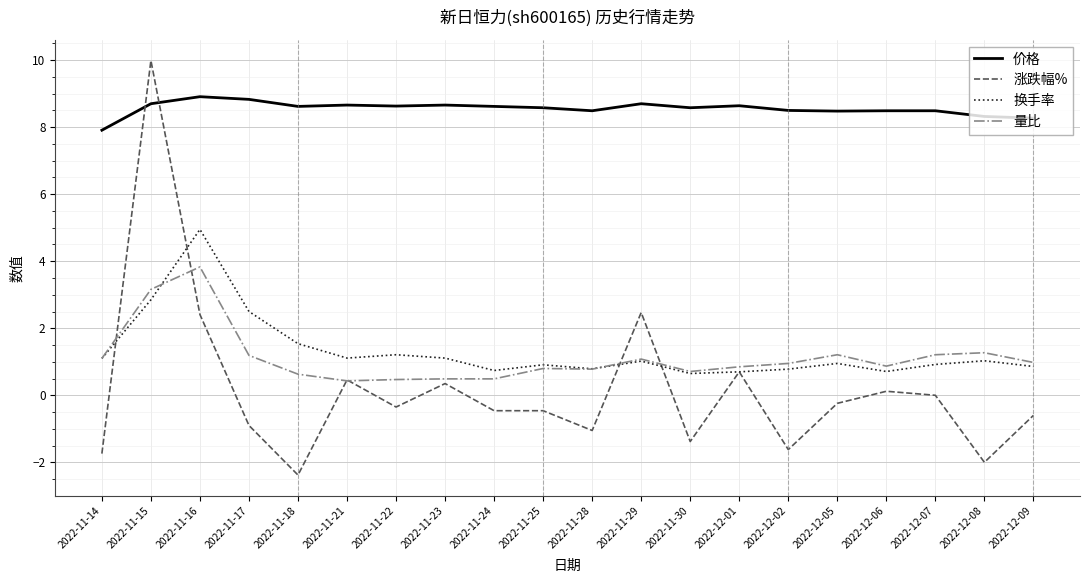

True or false: 量比 and 价格 intersect in this chart.

False